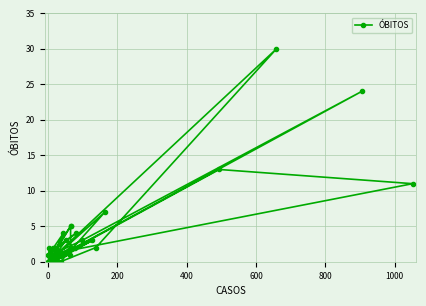

What is the maximum value shown in the chart?

30